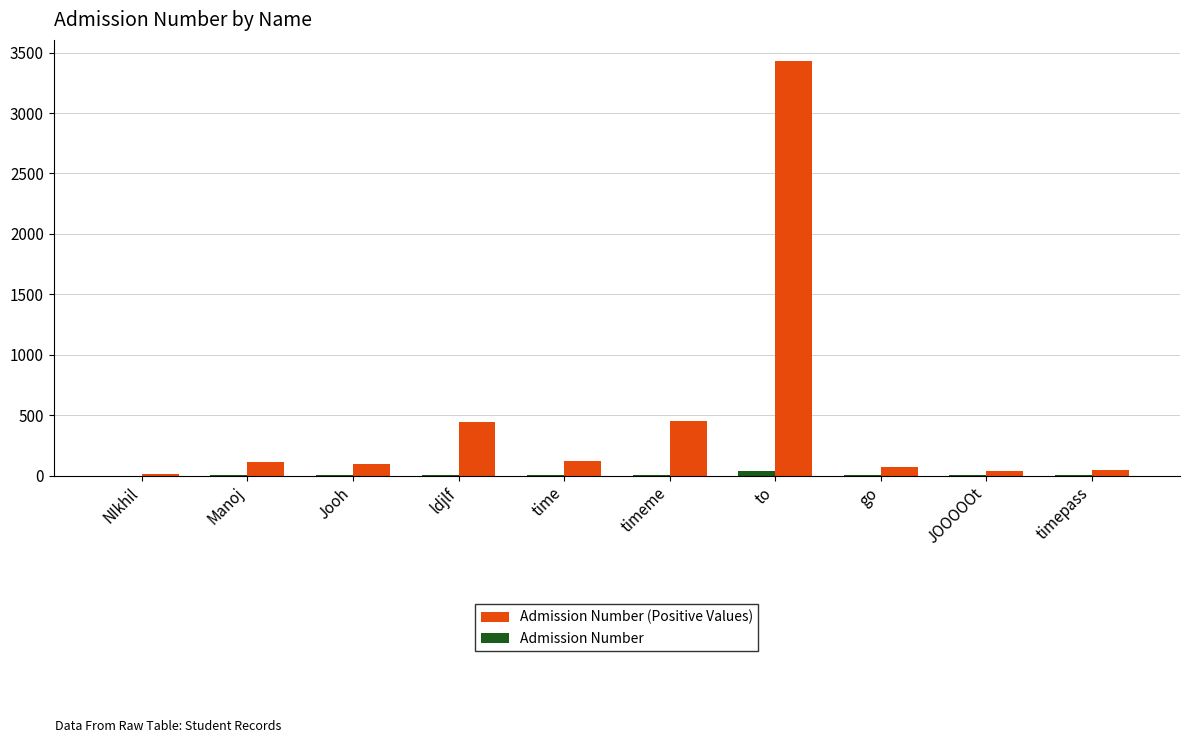

Which label corresponds to the largest value in the chart?

to